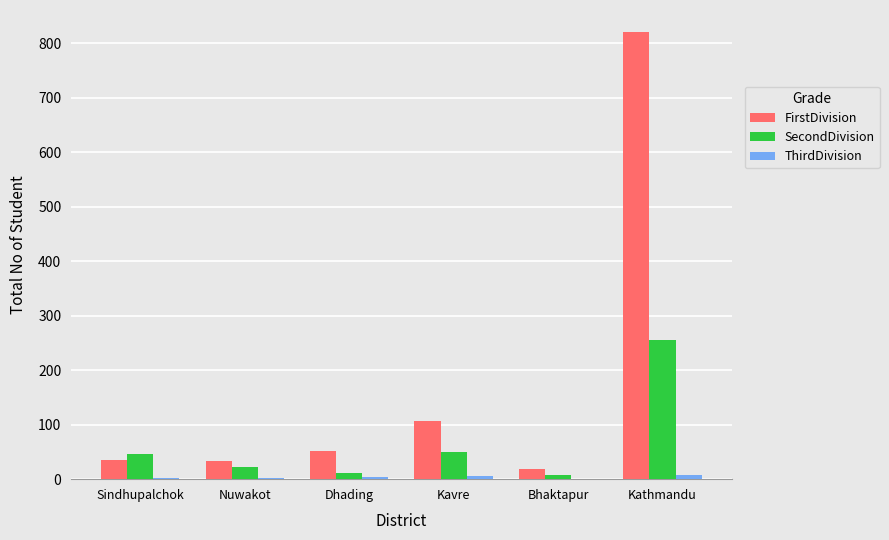

Is the value of FirstDivision at Kathmandu greater than the value of SecondDivision at Kathmandu?

Yes